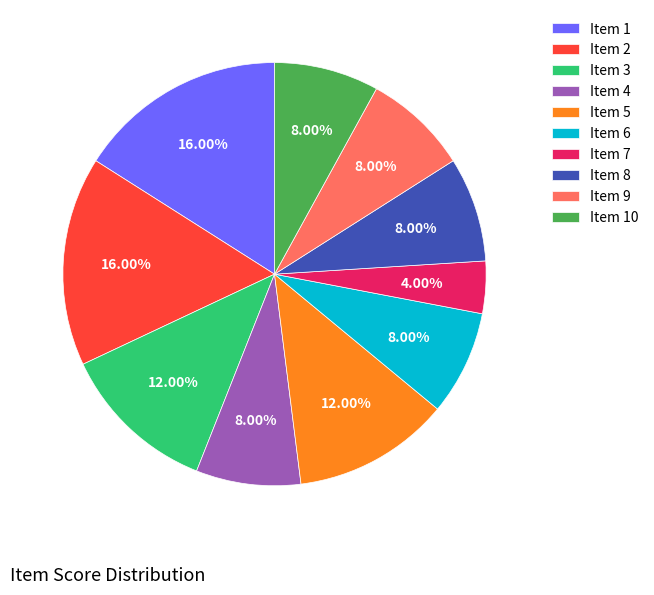

Approximately how many times larger is the value at Item 9 compared to Item 3?

0.7